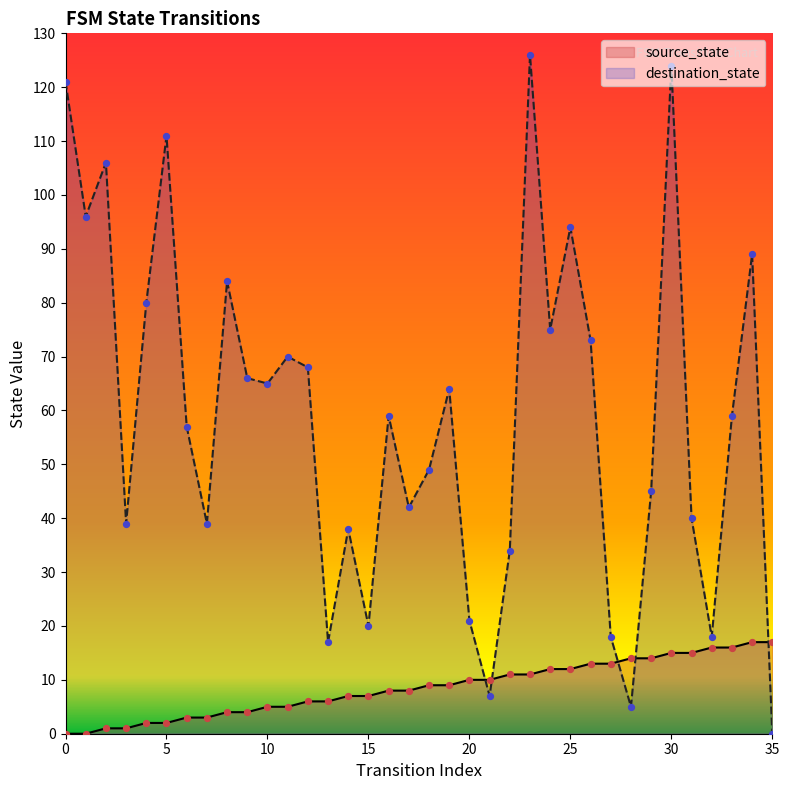

What are all the series names shown in the legend?

source_state, destination_state